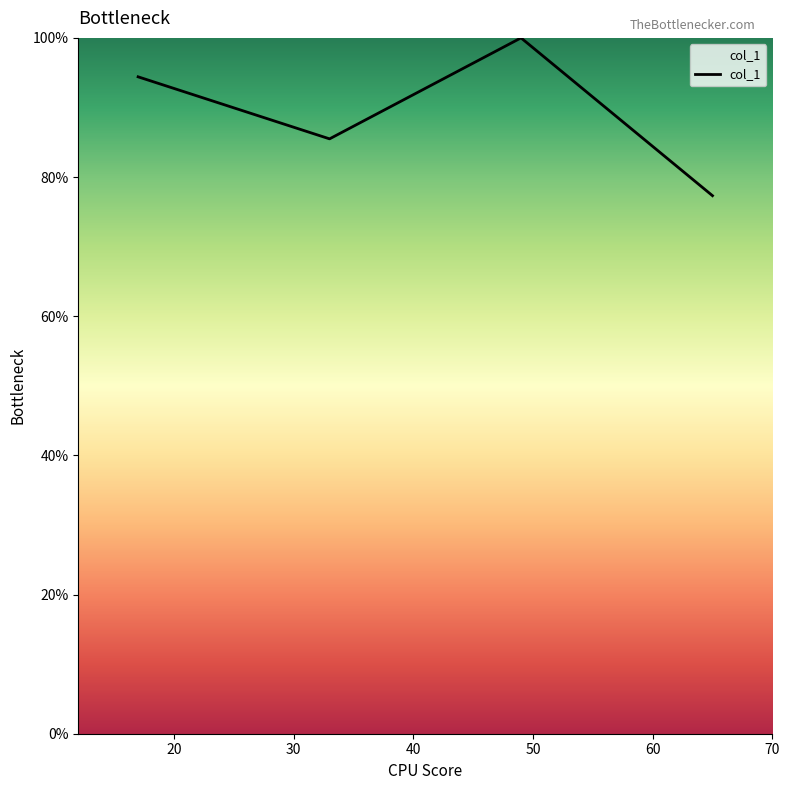

What is the difference between the maximum and second lowest values?

14.5